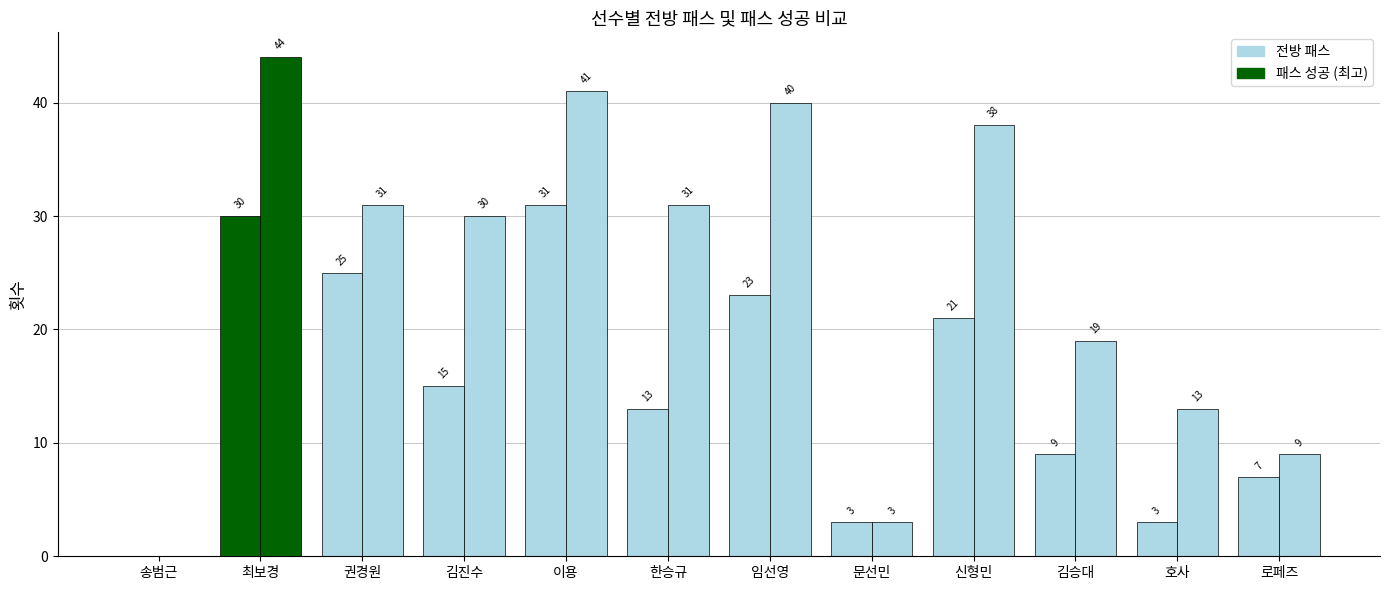

Are the bars horizontal?

No